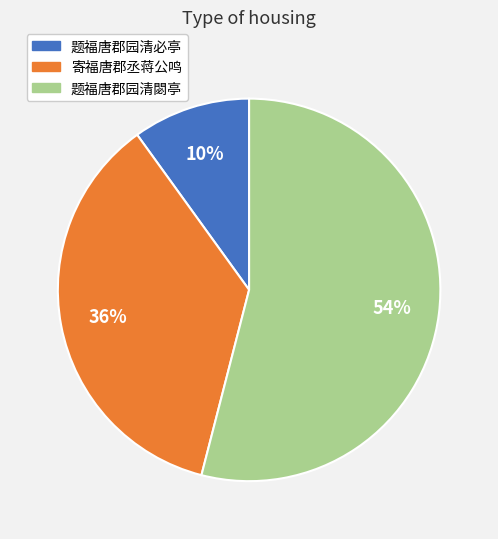

What percentage is the 题福唐郡园清必亭 slice, to the nearest percent?

10%